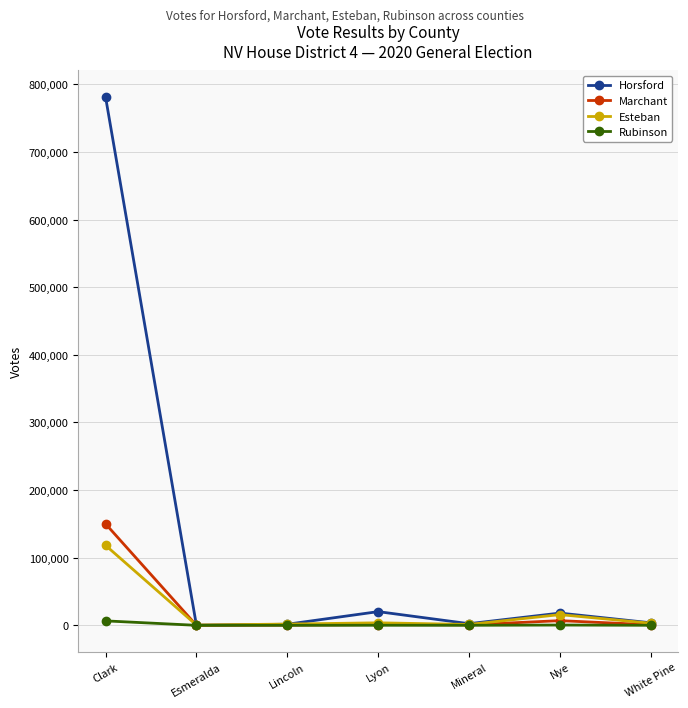

Count the number of data series in this chart.

4